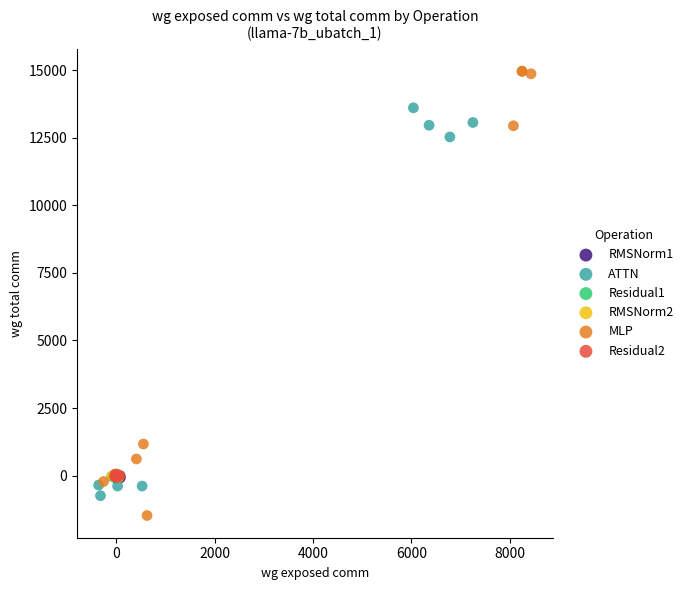

Which series contains the highest Y value?

MLP